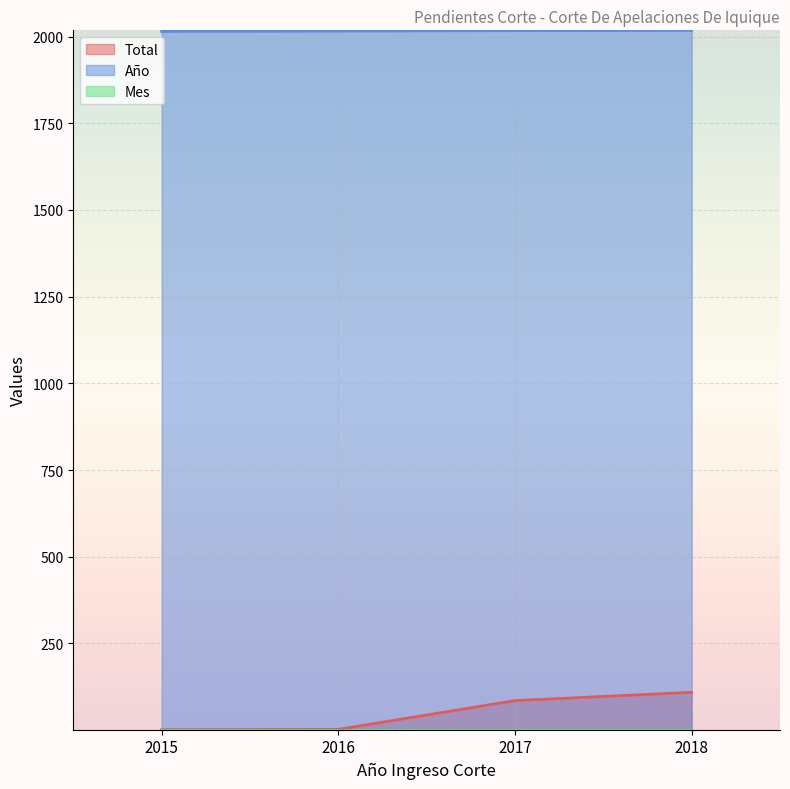

True or false: Año has a value of 2017 at 2017.

True